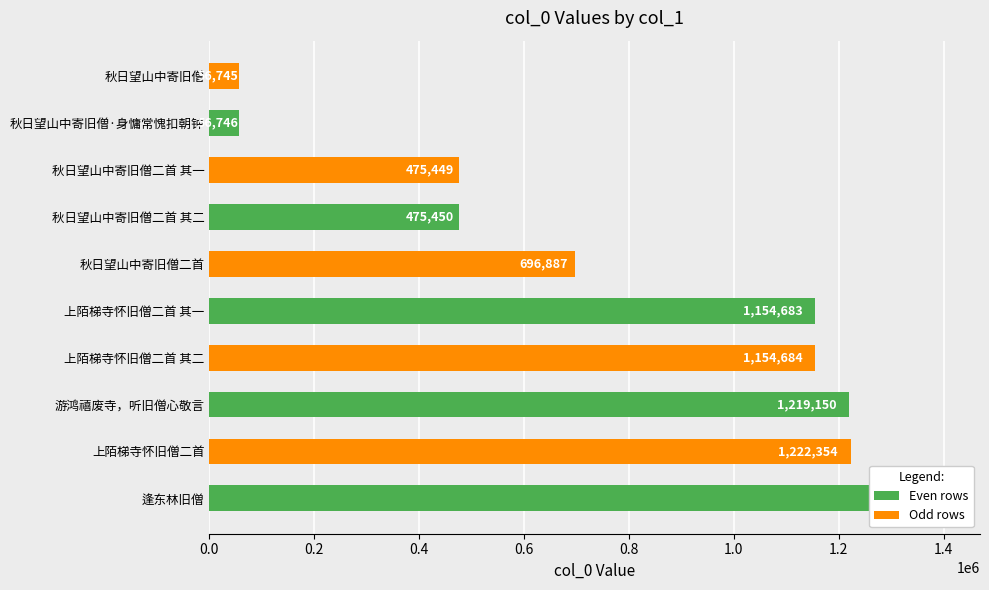

What is the minimum value shown in the chart?

56745